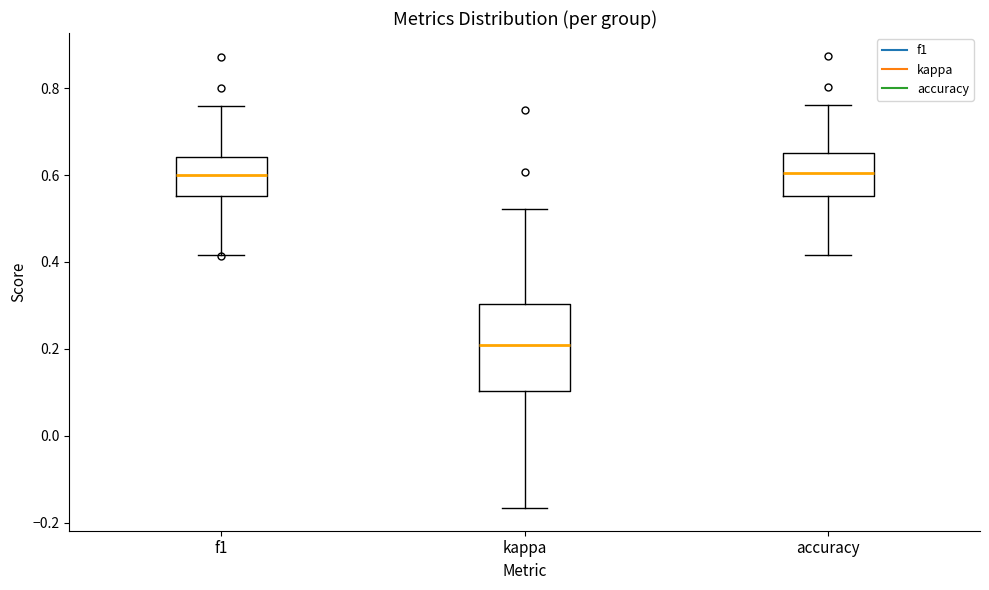

Reading left to right, read every box against the y-axis: the position of its median line, the range the box covers, and the ends of its whiskers. The values are not printed on the chart, so give them approximately, as read against the axis.

f1: median 0.60, box 0.56 to 0.64, whiskers 0.42 to 0.76
kappa: median 0.20, box 0.10 to 0.30, whiskers -0.16 to 0.52
accuracy: median 0.60, box 0.56 to 0.66, whiskers 0.42 to 0.76